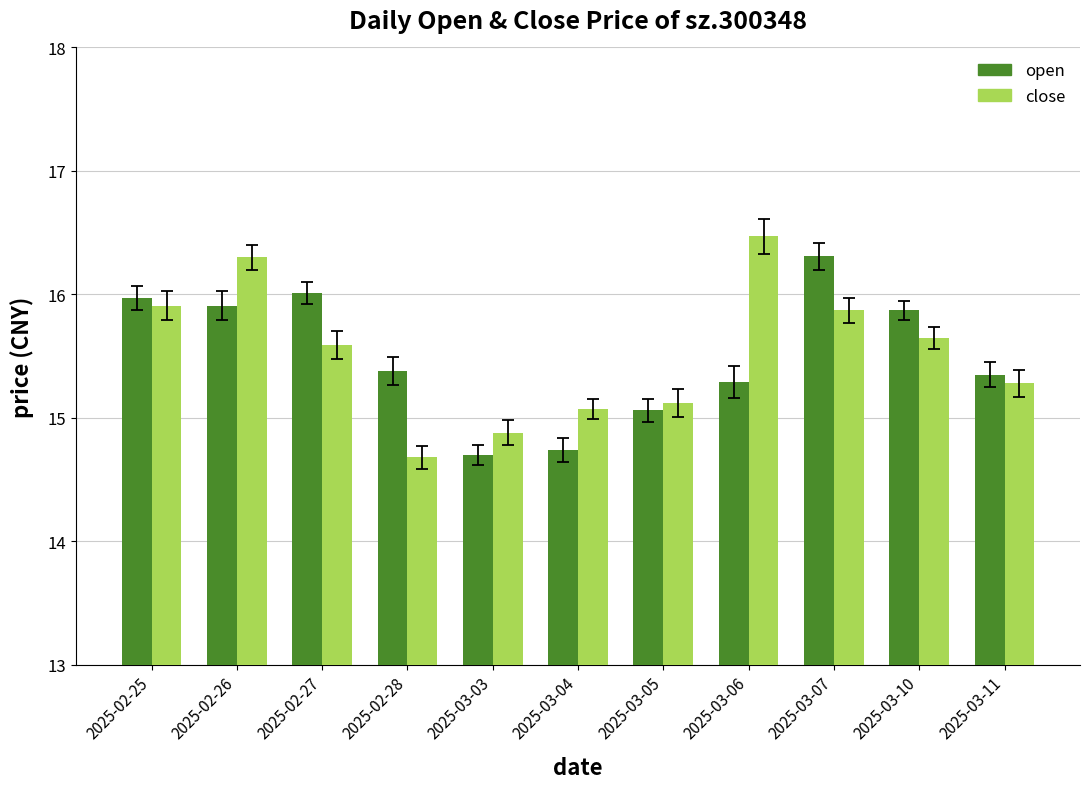

Is the value of close at 2025-03-10 greater than the value of open at 2025-03-11?

Yes